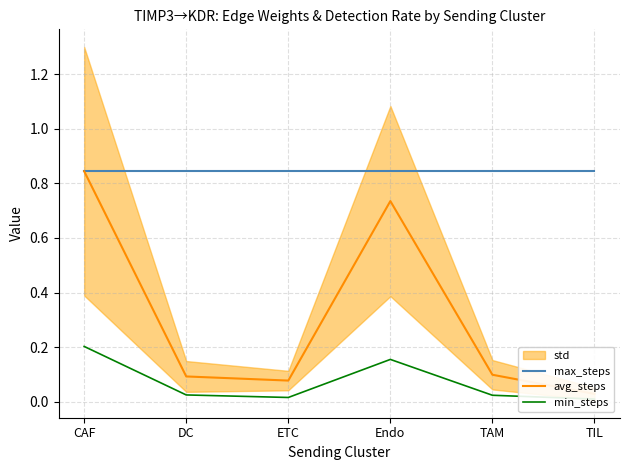

Does the chart have visible grid lines?

Yes